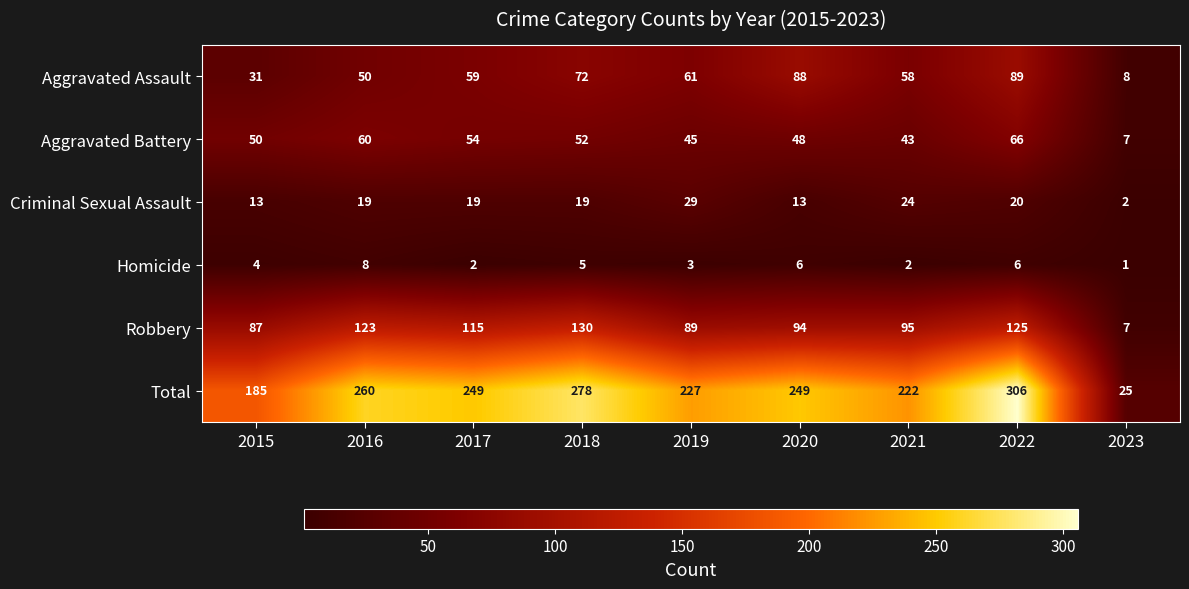

At 2017, list the series in order from largest to smallest.

Total, Robbery, Aggravated Assault, Aggravated Battery, Criminal Sexual Assault, Homicide